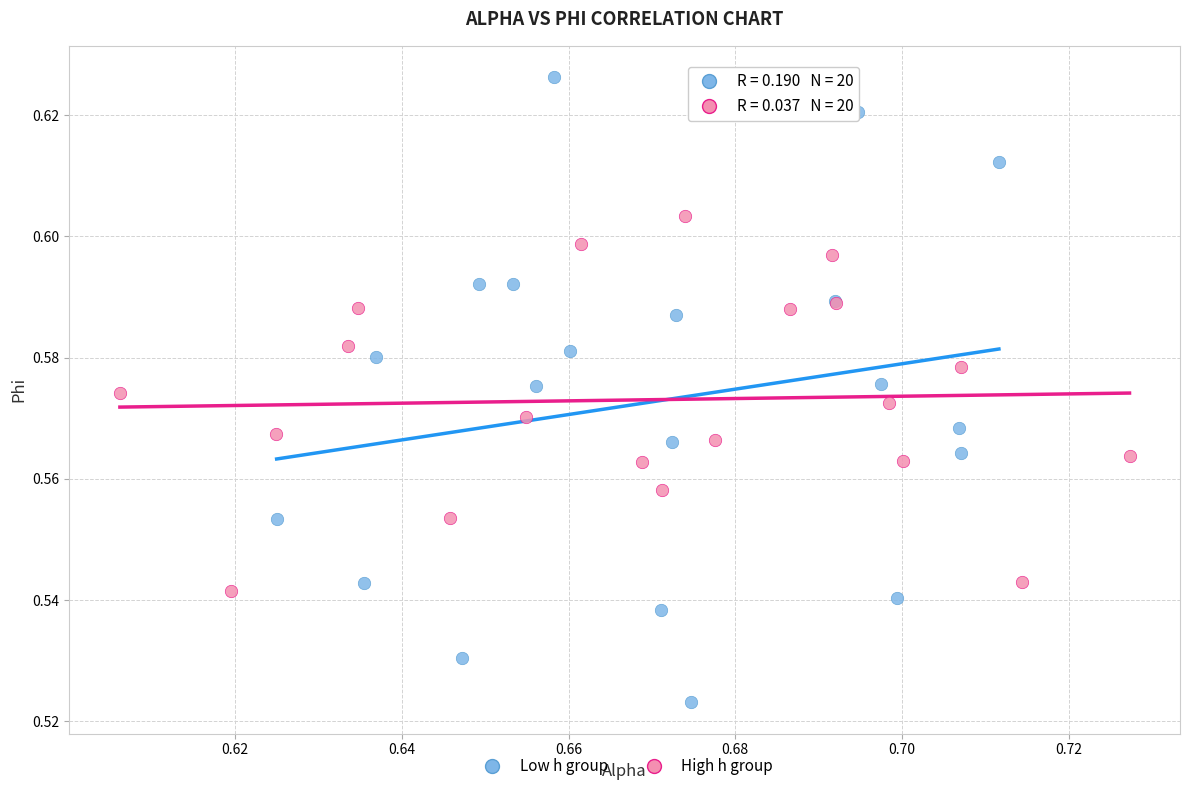

Which series reaches the minimum Y coordinate?

Low h group